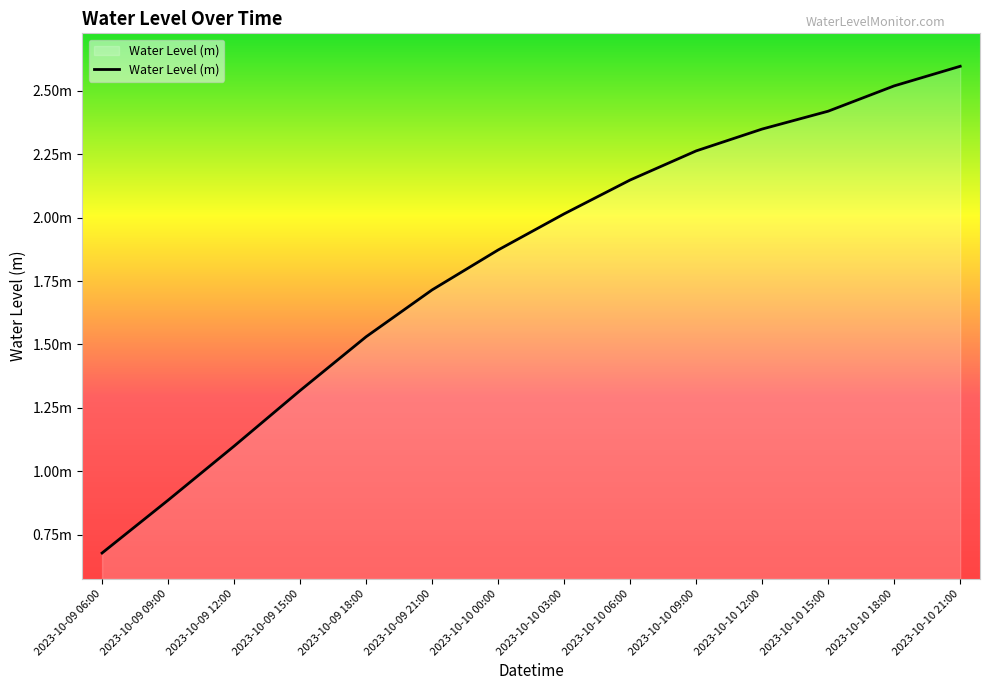

What is the ratio of the value at 2023-10-10 03:00 to the value at 2023-10-10 12:00?

0.9